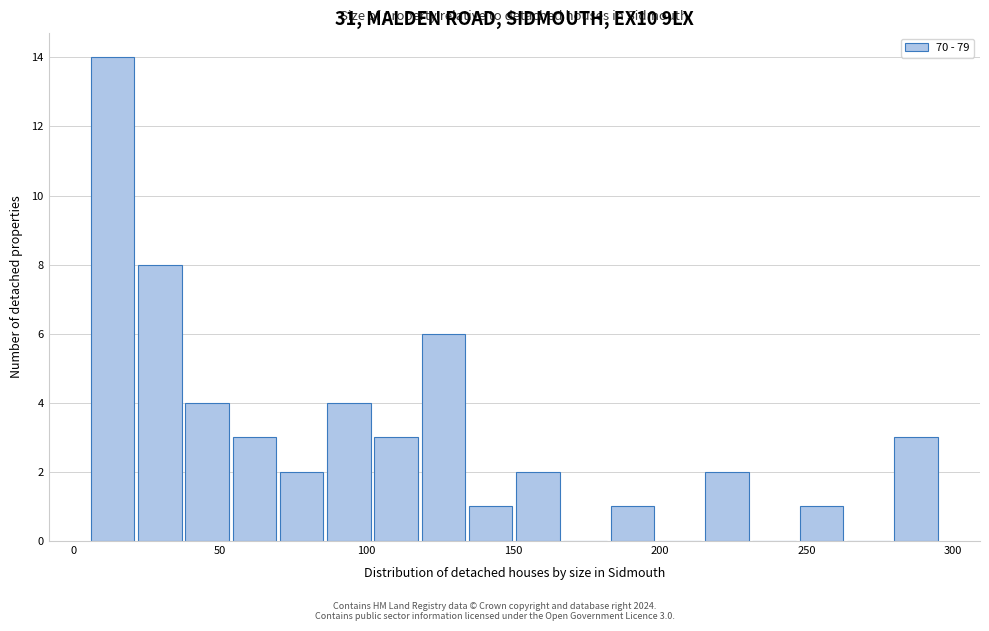

Read against the x-axis, roughly where is the centre of the tallest bar?

15